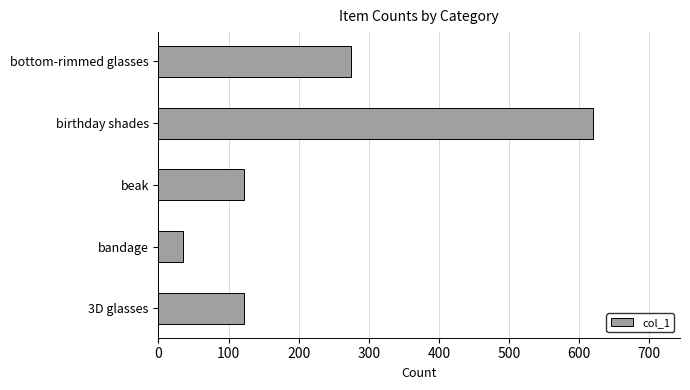

Is it true that the value at beak is 122?

True